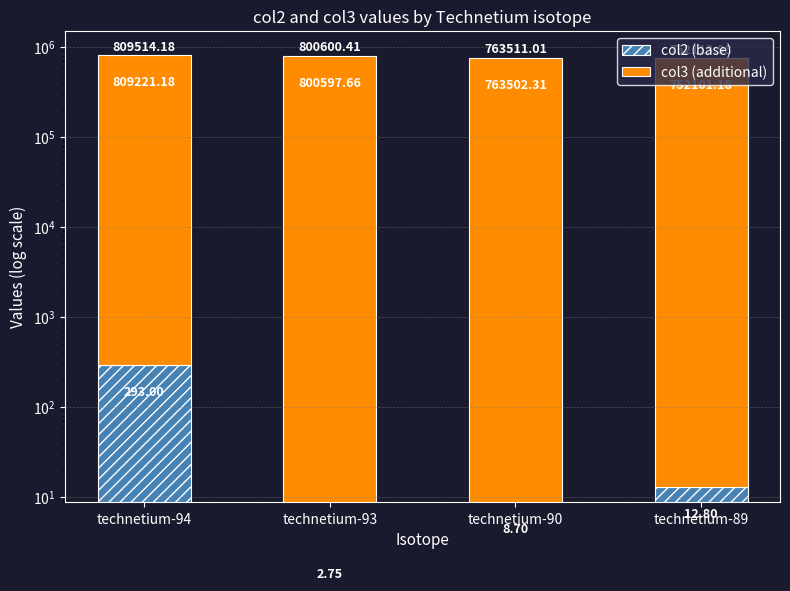

At which category is the sum across all series the highest?

technetium-94